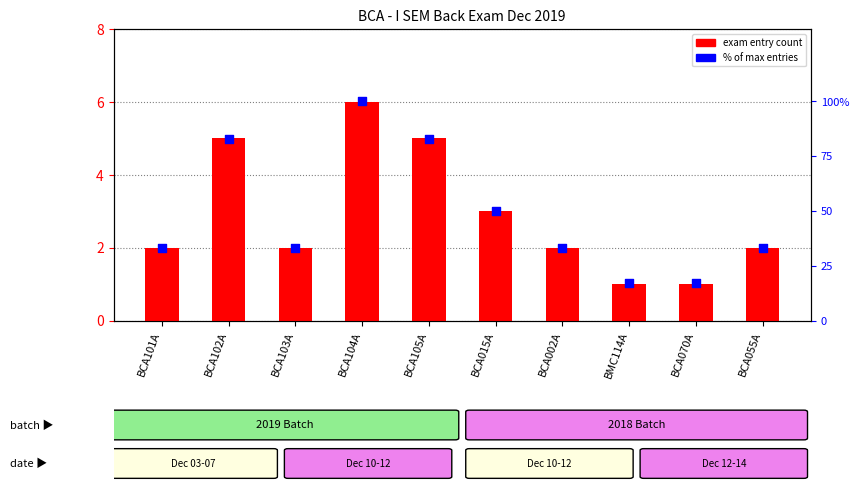

Which series contains the lowest Y value?

exam entry count